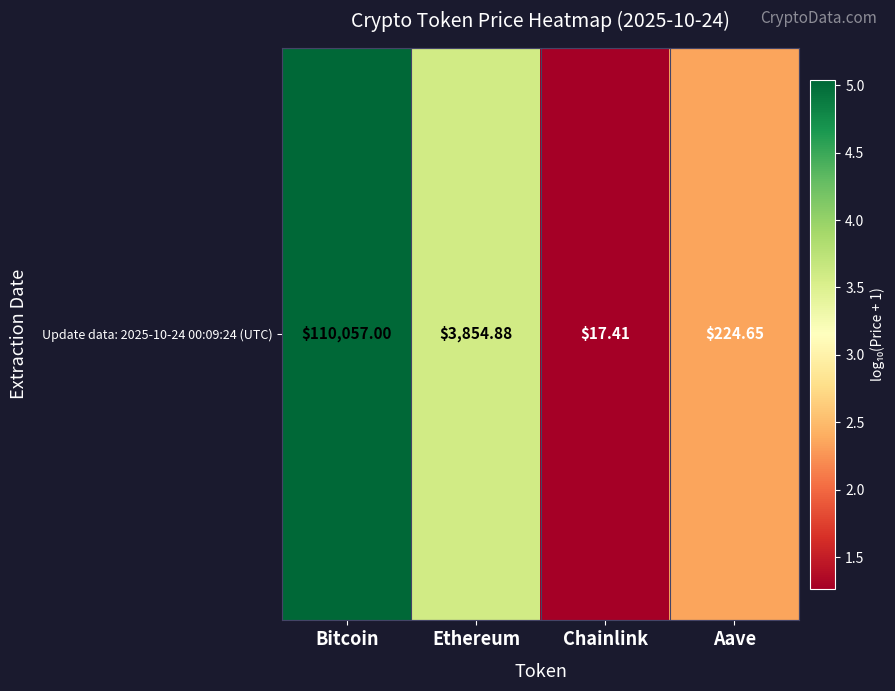

How many distinct data groups are displayed?

1